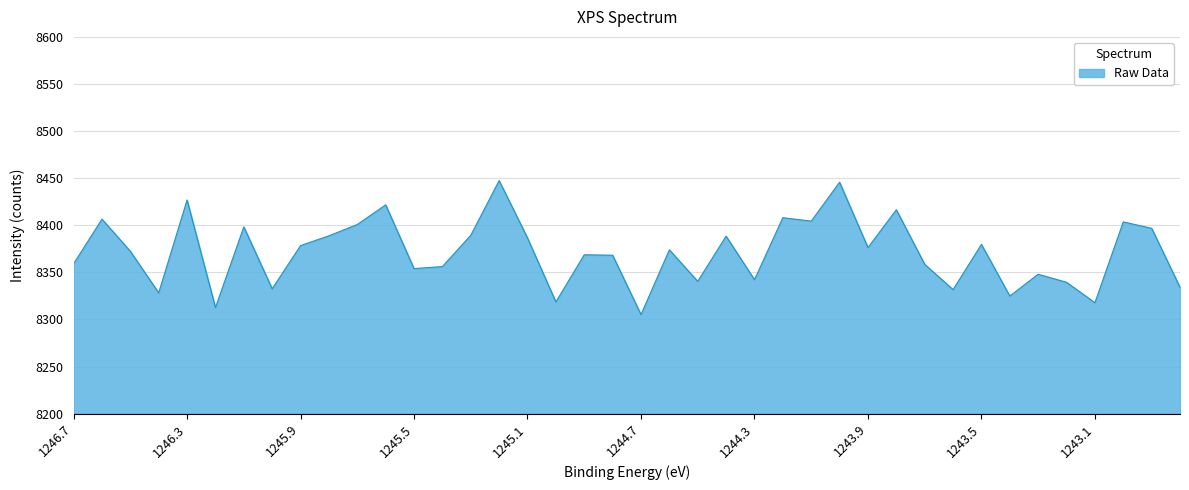

List the labels in order of value, smallest first.

1244.68, 1246.18, 1243.08, 1244.98, 1243.38, 1246.38, 1243.58, 1245.98, 1242.78, 1243.18, 1244.48, 1244.28, 1243.28, 1245.48, 1245.38, 1243.68, 1246.68, 1244.78, 1244.88, 1246.48, 1244.58, 1243.88, 1245.88, 1243.48, 1245.08, 1244.38, 1245.78, 1245.28, 1242.88, 1246.08, 1245.68, 1242.98, 1244.08, 1246.58, 1244.18, 1243.78, 1245.58, 1246.28, 1243.98, 1245.18